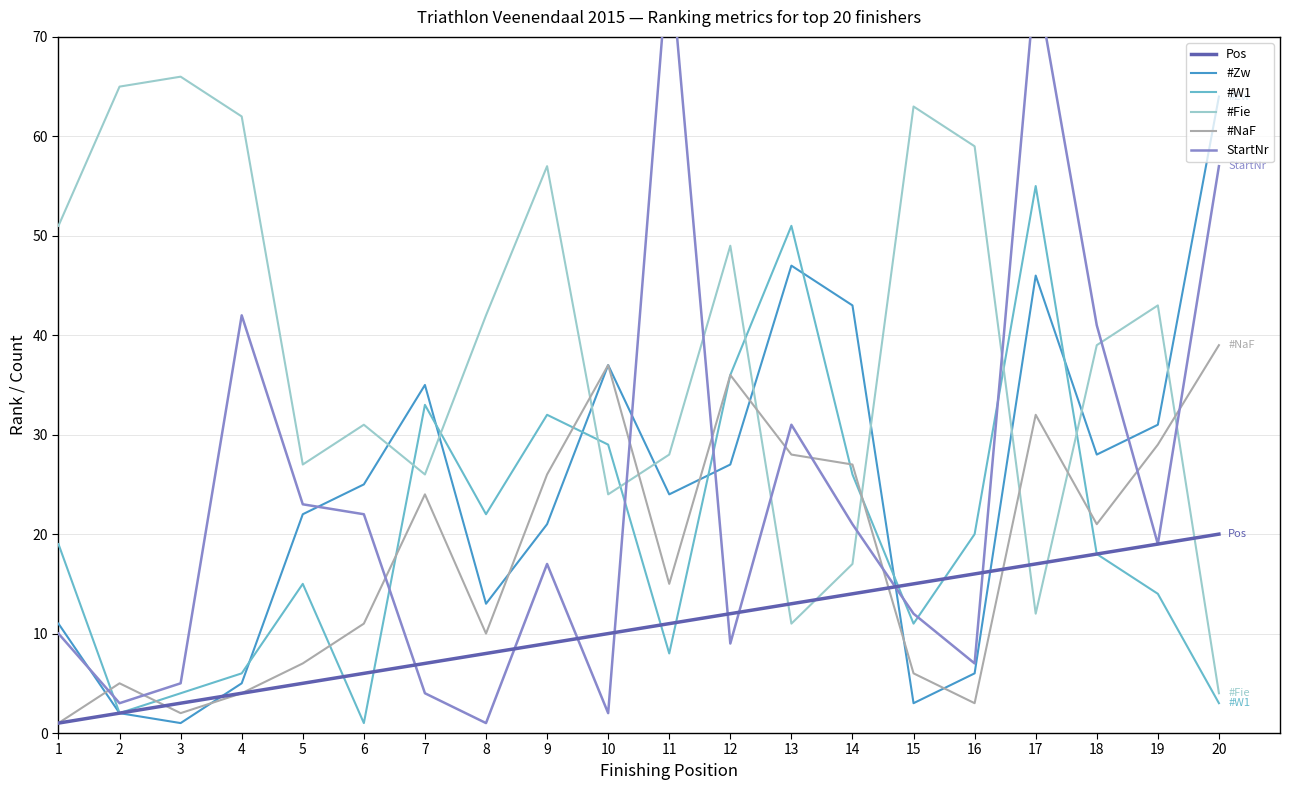

Is it true that StartNr equals 31 at 13?

True